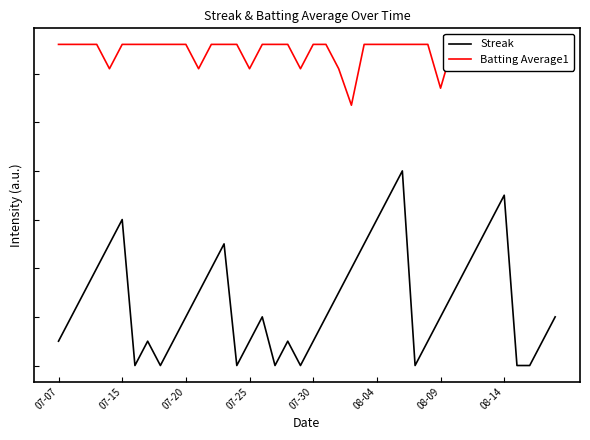

True or false: Batting Average1 has more than 1 interior local peaks.

False